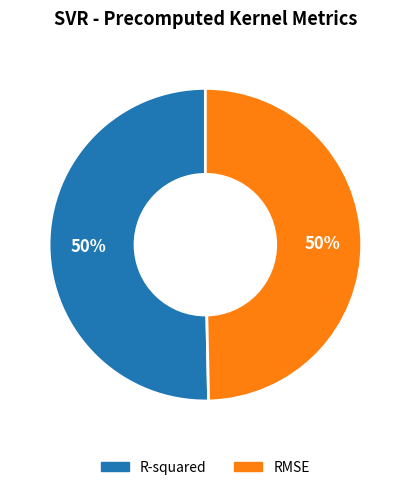

Count the number of slices in the pie.

2